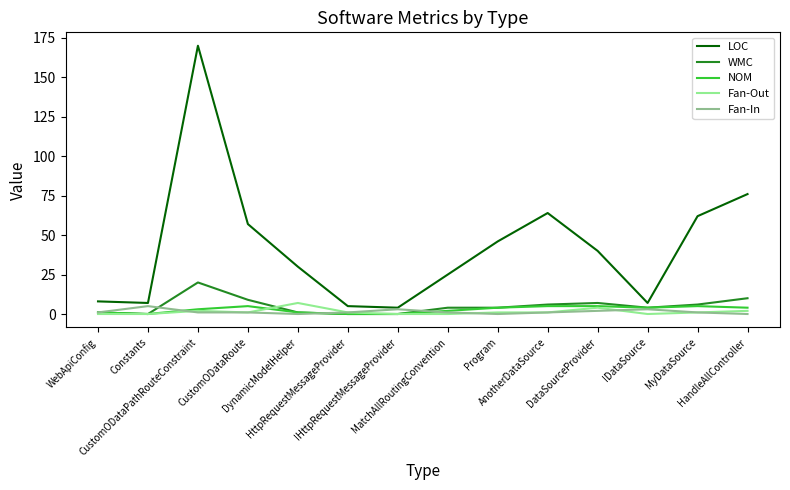

Which series has the largest total across all categories?

LOC